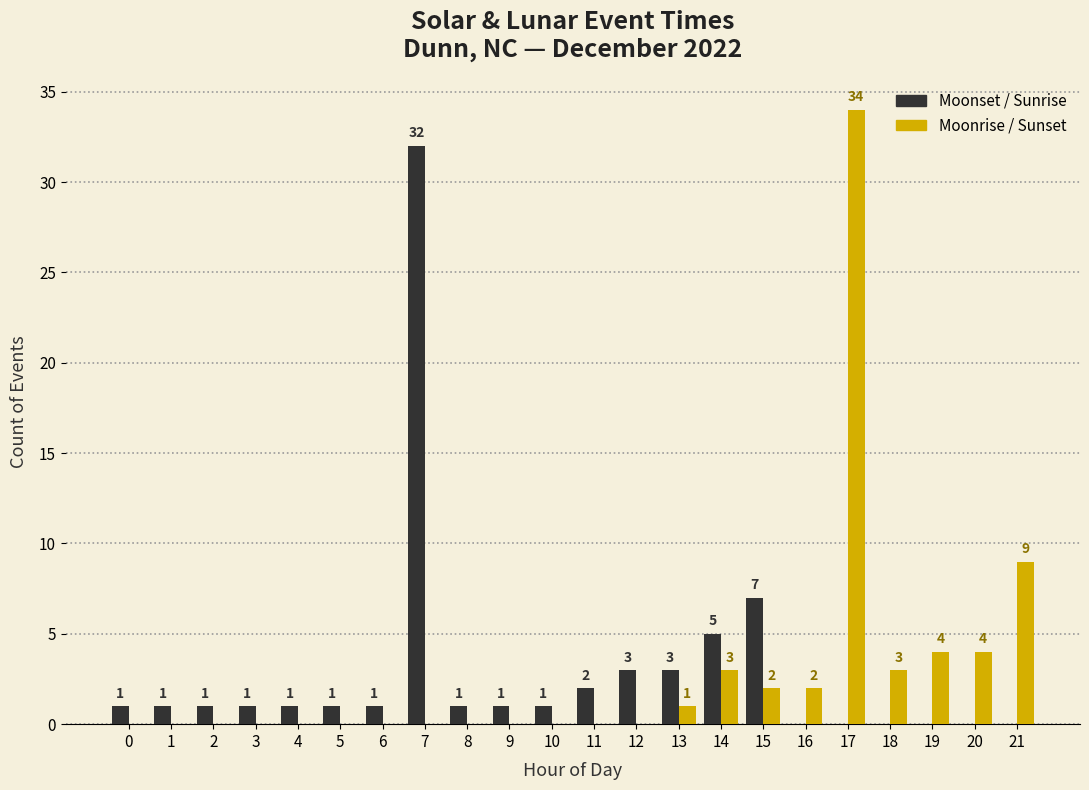

Reading right to left, transcribe all the data shown in this chart.

Moonset / Sunrise: 21=0	20=0	19=0	18=0	17=0	16=0	15=7	14=5	13=3	12=3	11=2	10=1	9=1	8=1	7=32	6=1	5=1	4=1	3=1	2=1	1=1	0=1
Moonrise / Sunset: 21=9	20=4	19=4	18=3	17=34	16=2	15=2	14=3	13=1	12=0	11=0	10=0	9=0	8=0	7=0	6=0	5=0	4=0	3=0	2=0	1=0	0=0